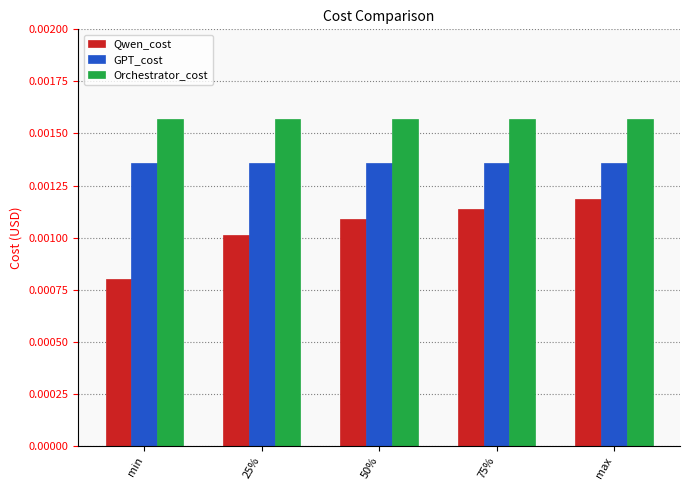

Between 25% and 75%, which series saw the biggest shift?

Qwen_cost